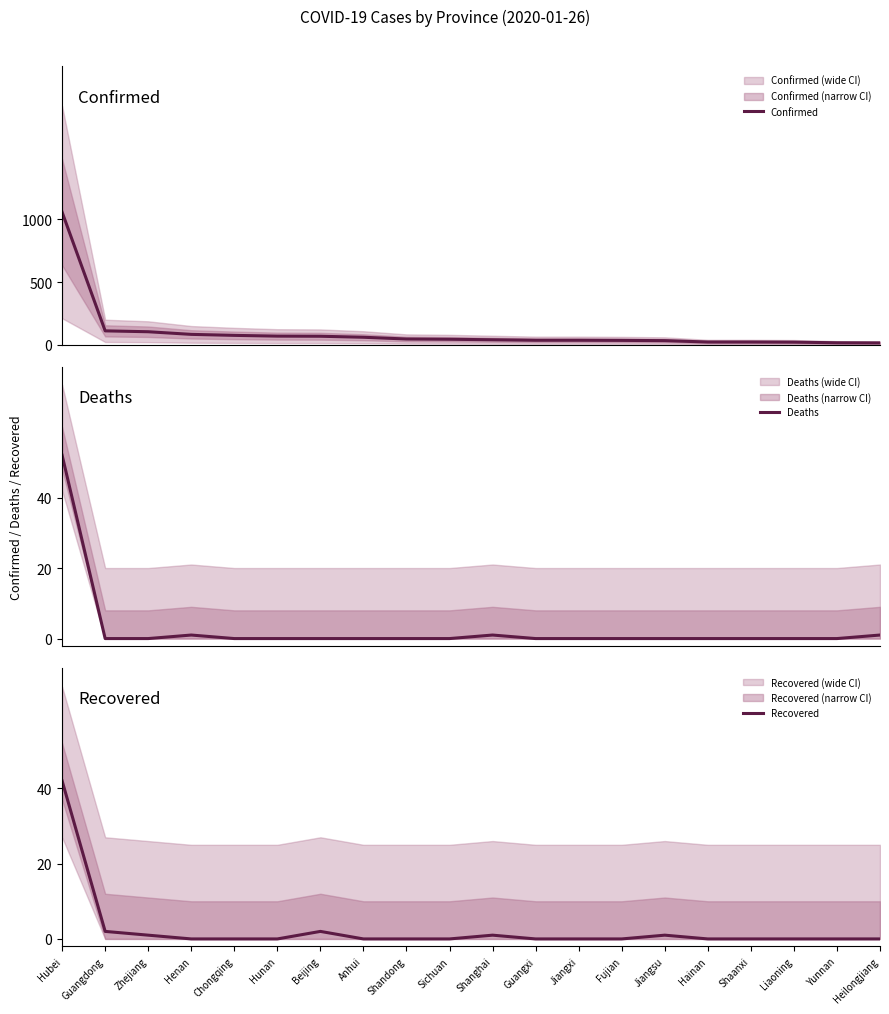

What are all the series names shown in the legend?

Confirmed, Deaths, Recovered